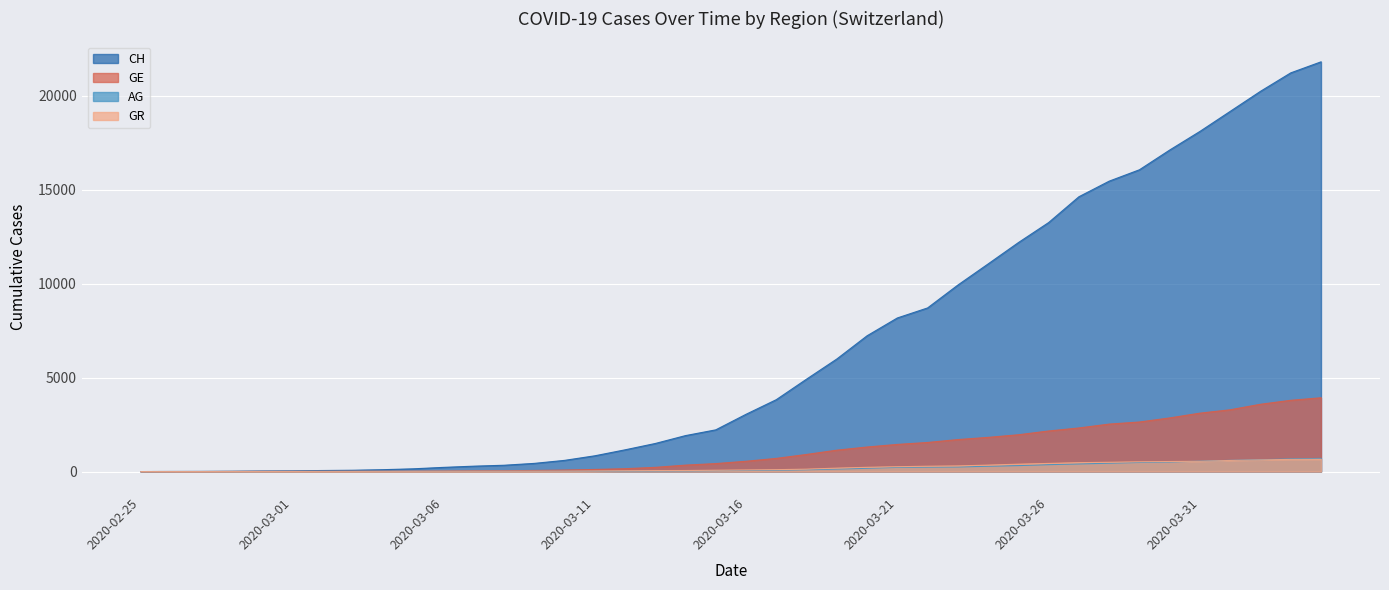

Which series has the largest total across all categories?

CH